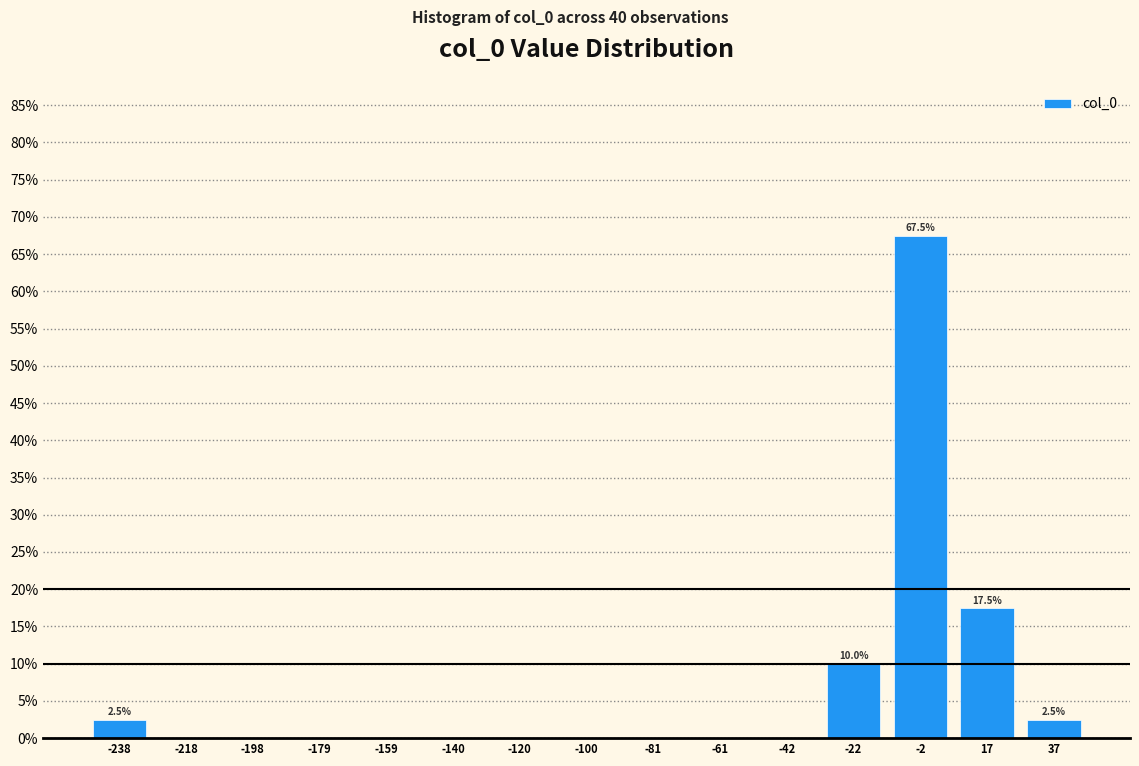

Which range on the x-axis has the tallest bar?

-12 to 8